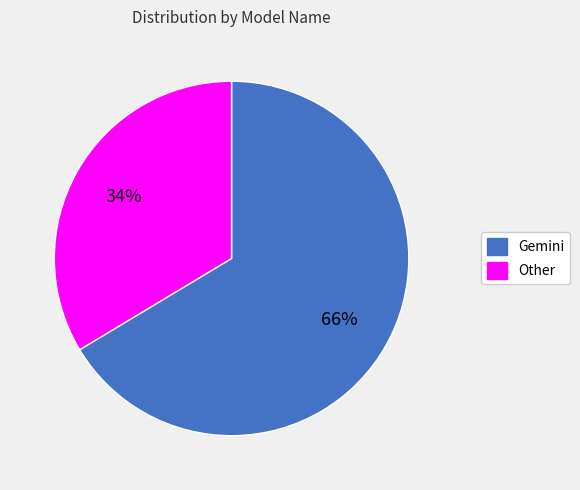

To the nearest percent, what is the combined percentage of Other and Gemini?

100%